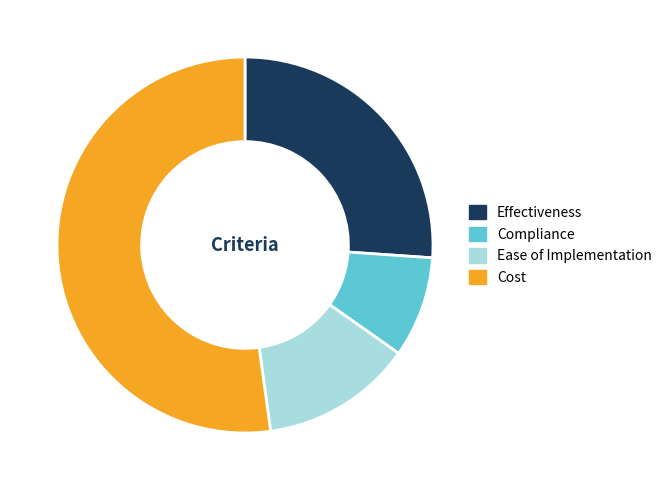

Which slice is the largest?

Cost